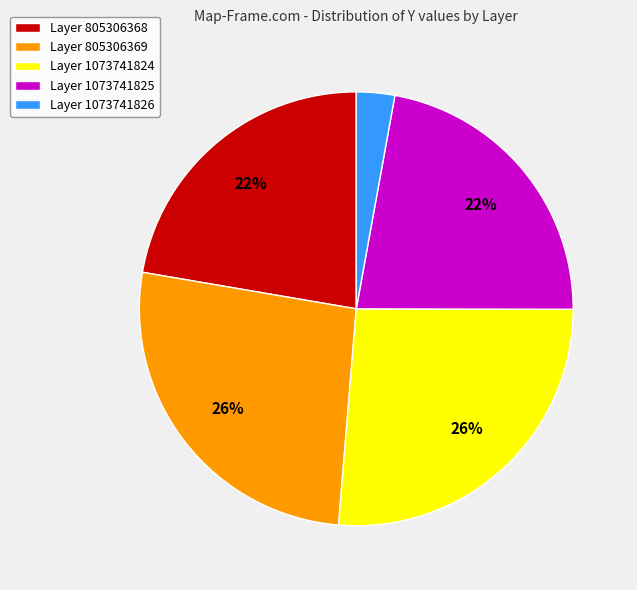

Count the number of slices in the pie.

5